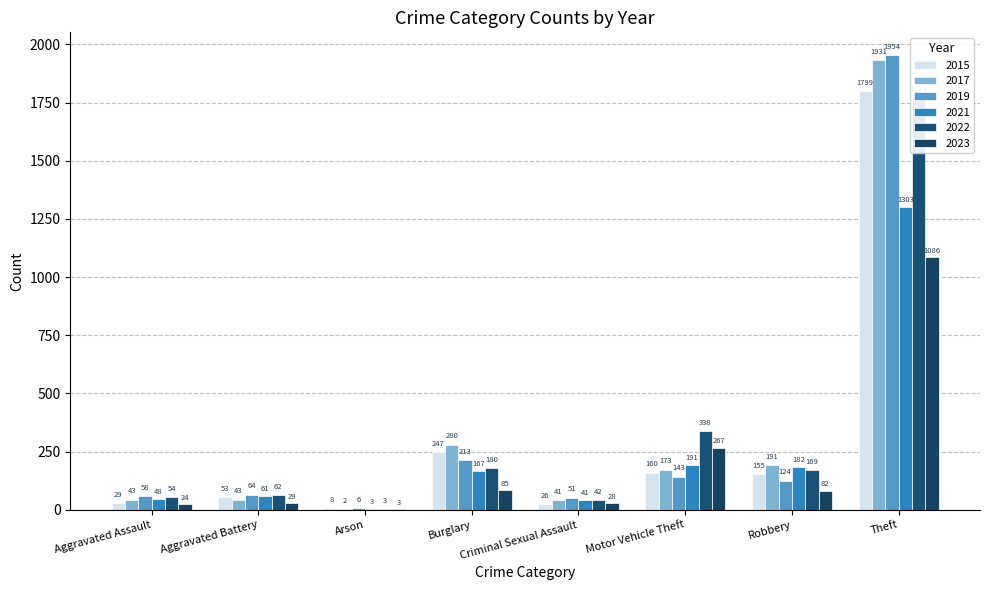

How many bars are there in total?

48